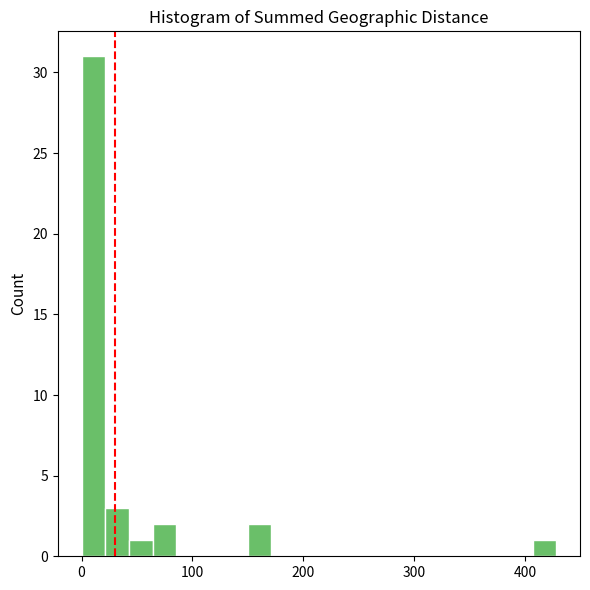

Read against the x-axis, roughly where is the centre of the tallest bar?

10